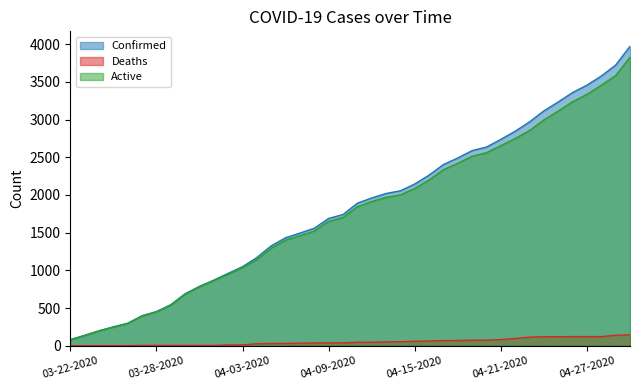

True or false: Confirmed and Active cross at least once.

False